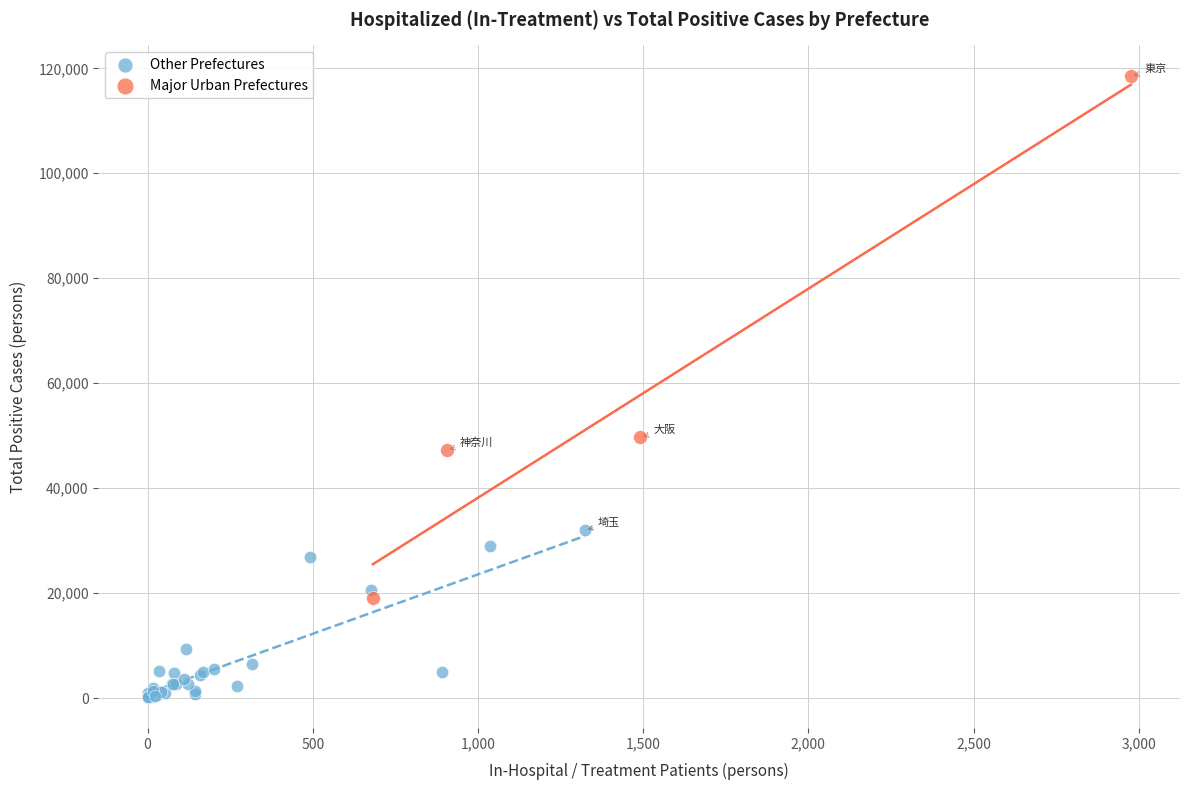

Which series has the widest spread of Y values?

Major Urban Prefectures